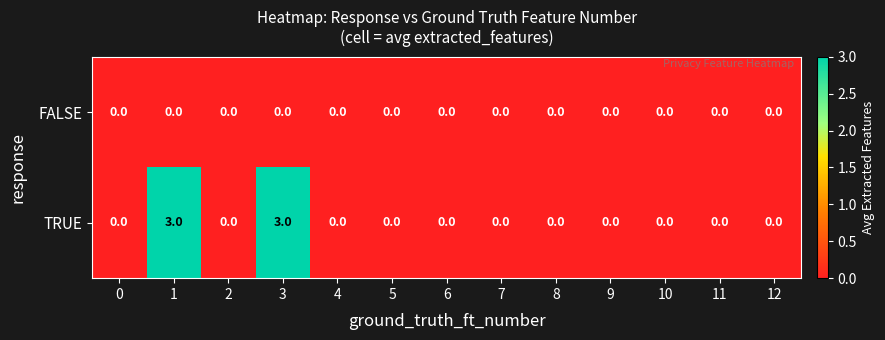

What is the difference between the TRUE values at 7 and 1?

3